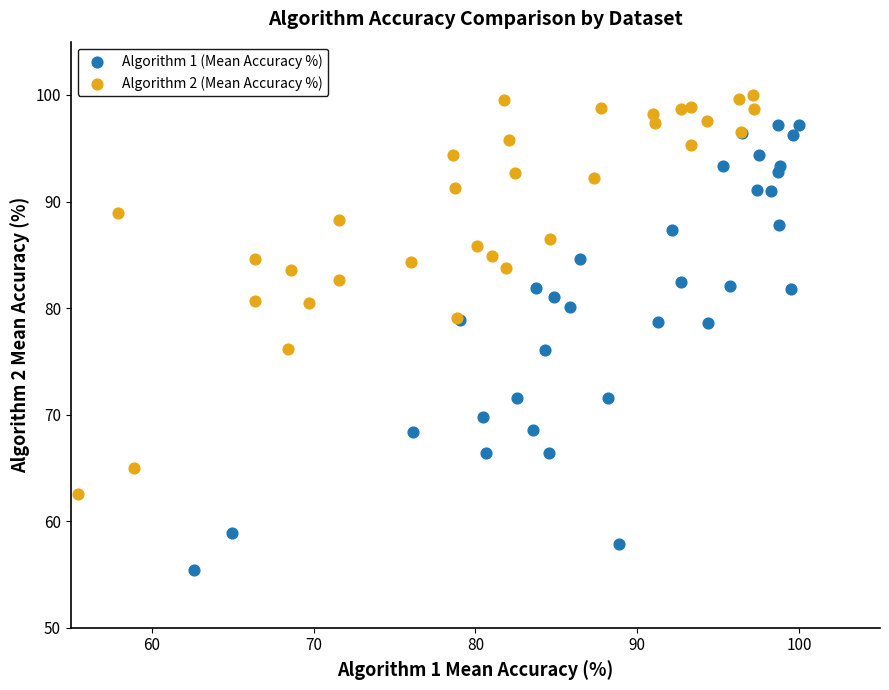

What are all the series names shown in the legend?

Algorithm 1 (Mean Accuracy %), Algorithm 2 (Mean Accuracy %)